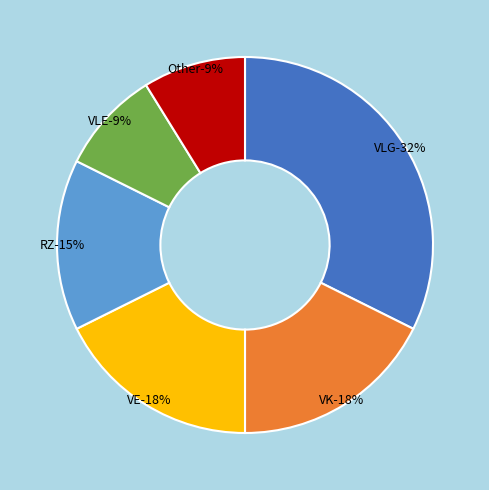

True or false: Other accounts for 16% of the total.

False